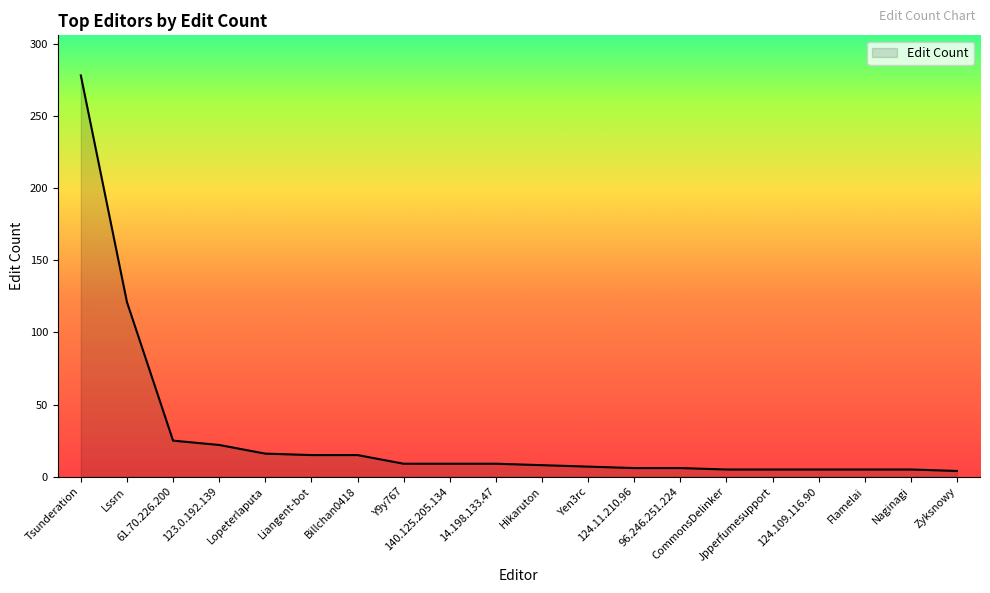

Between Tsunderation and Lssrn, which is larger?

Tsunderation